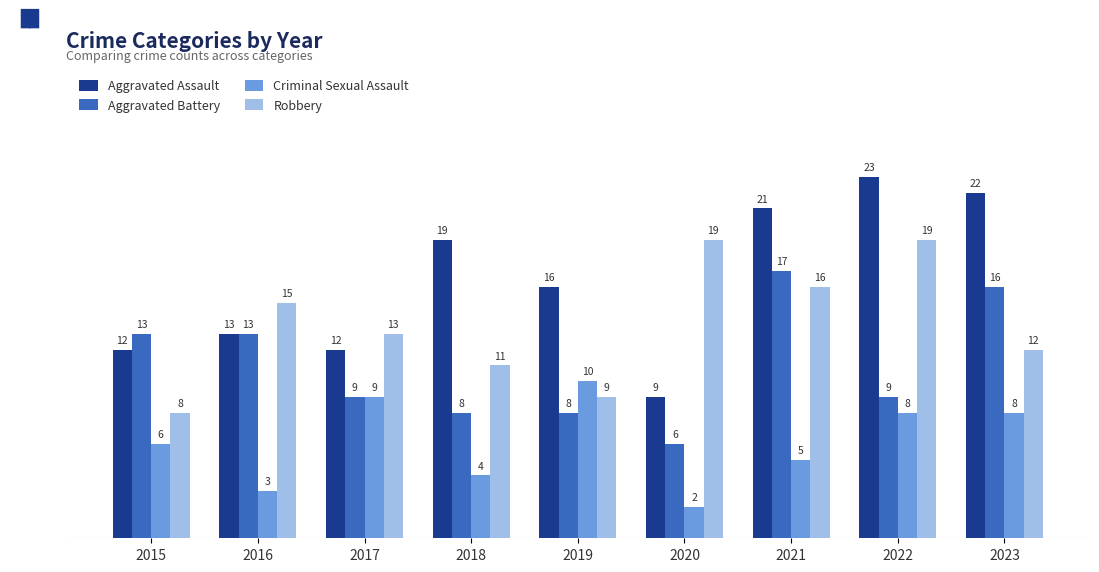

What is the sum of the Aggravated Assault values at 2015 and 2023?

34